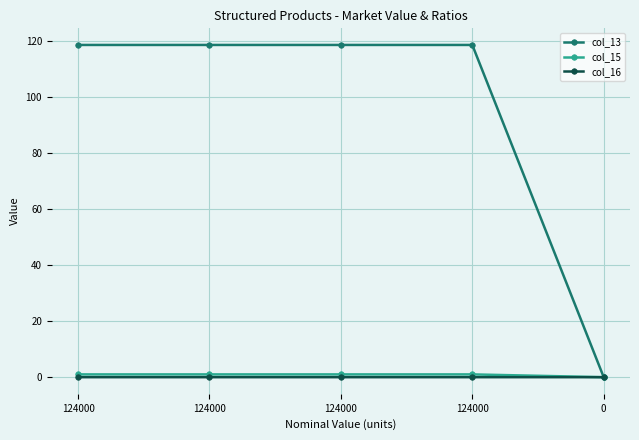

Which series has the largest total across all categories?

col_13